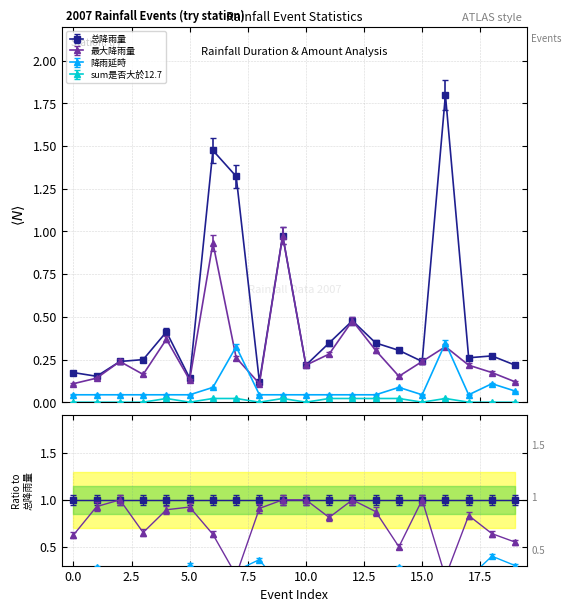

How many interior local valleys does the sum是否大於12.7 series have?

4